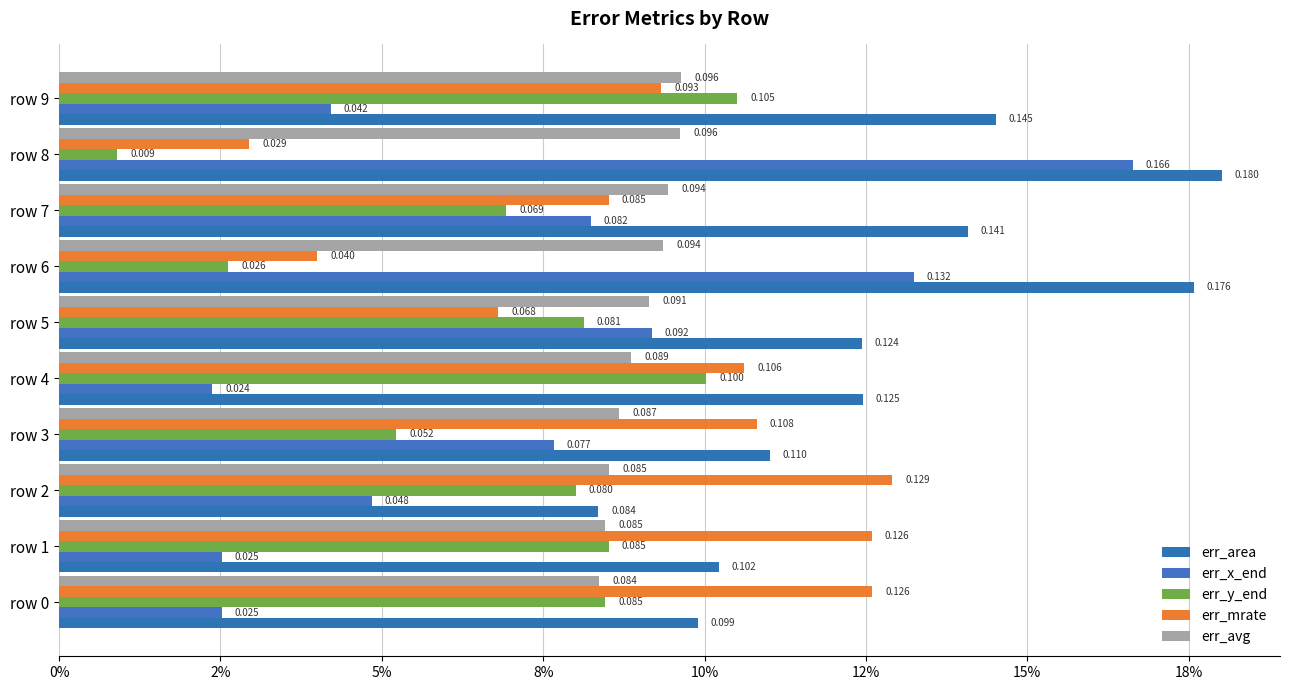

How many groups of bars are there?

10